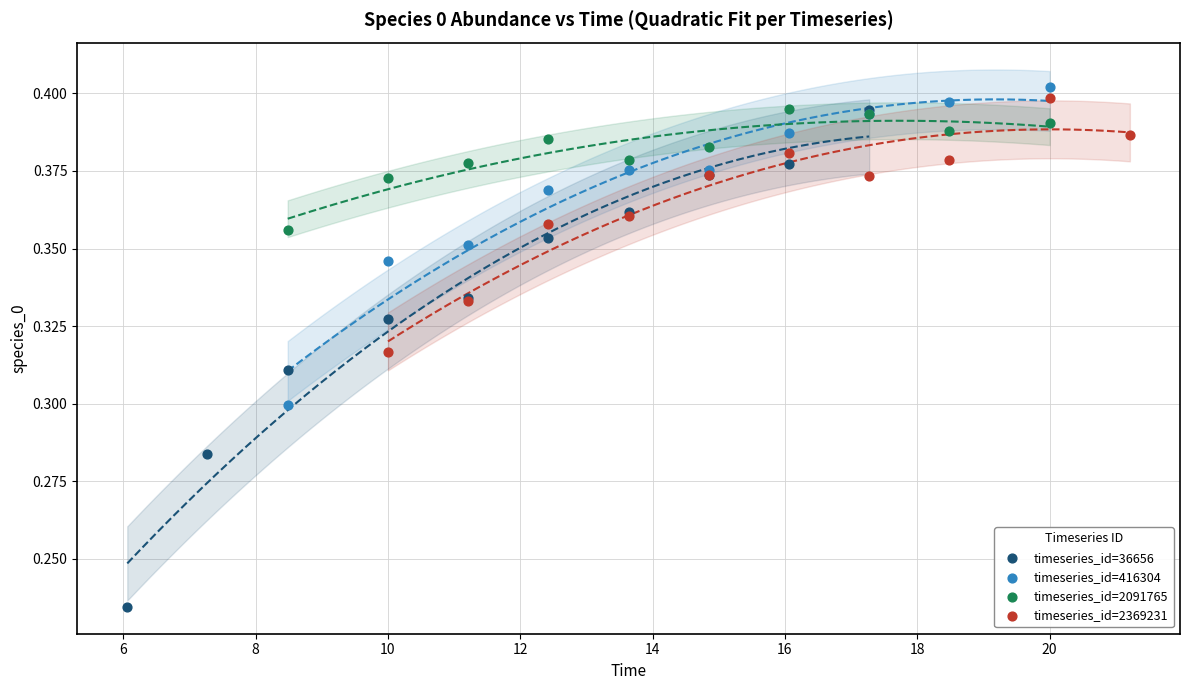

What are all the series names shown in the legend?

timeseries_id=36656, timeseries_id=416304, timeseries_id=2091765, timeseries_id=2369231